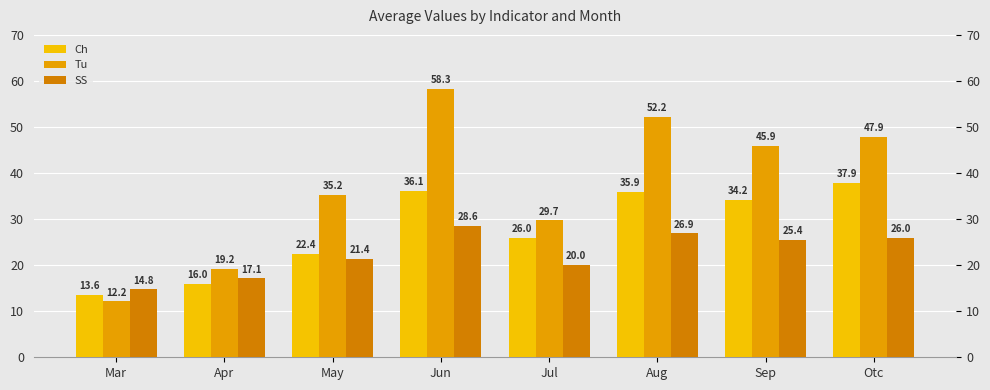

What is the spread (max minus min) of values at Apr?

3.2